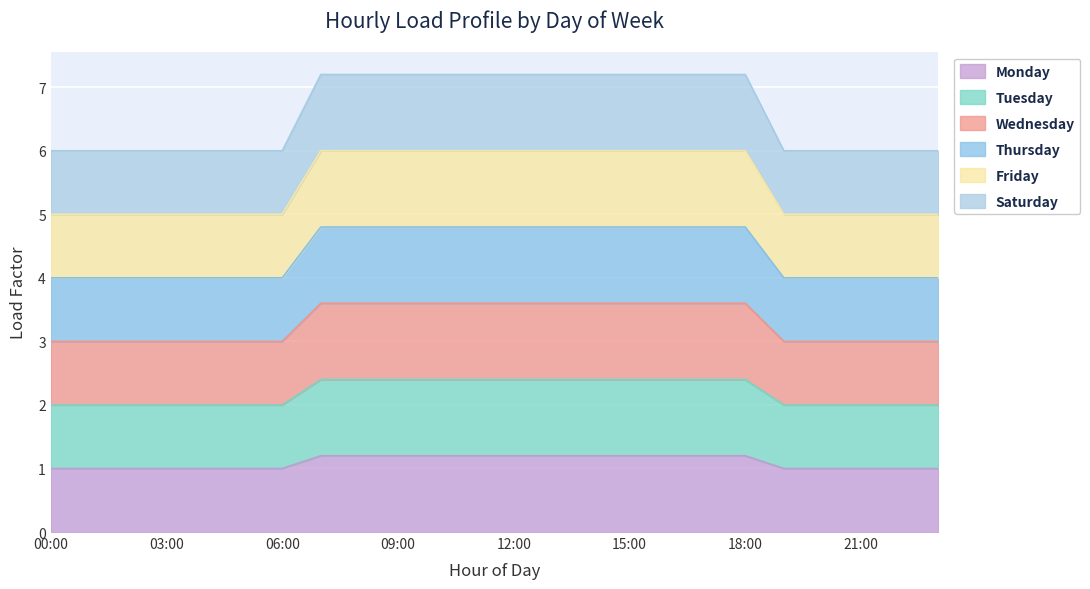

At 8, list the series in order from smallest to largest.

Monday, Tuesday, Wednesday, Thursday, Friday, Saturday